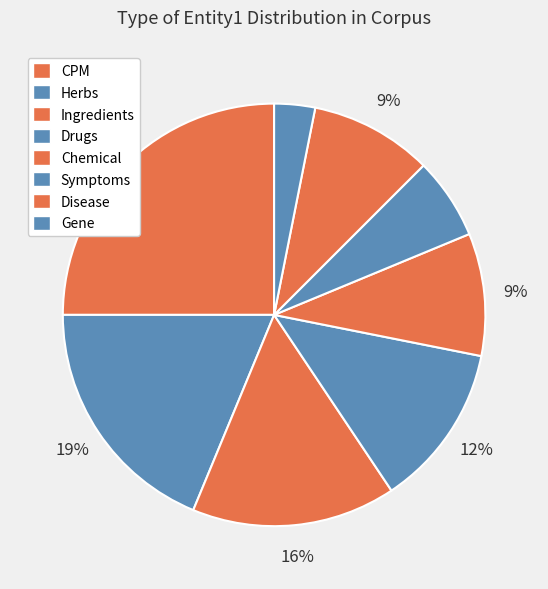

What percentage is the Gene slice, to the nearest percent?

3%